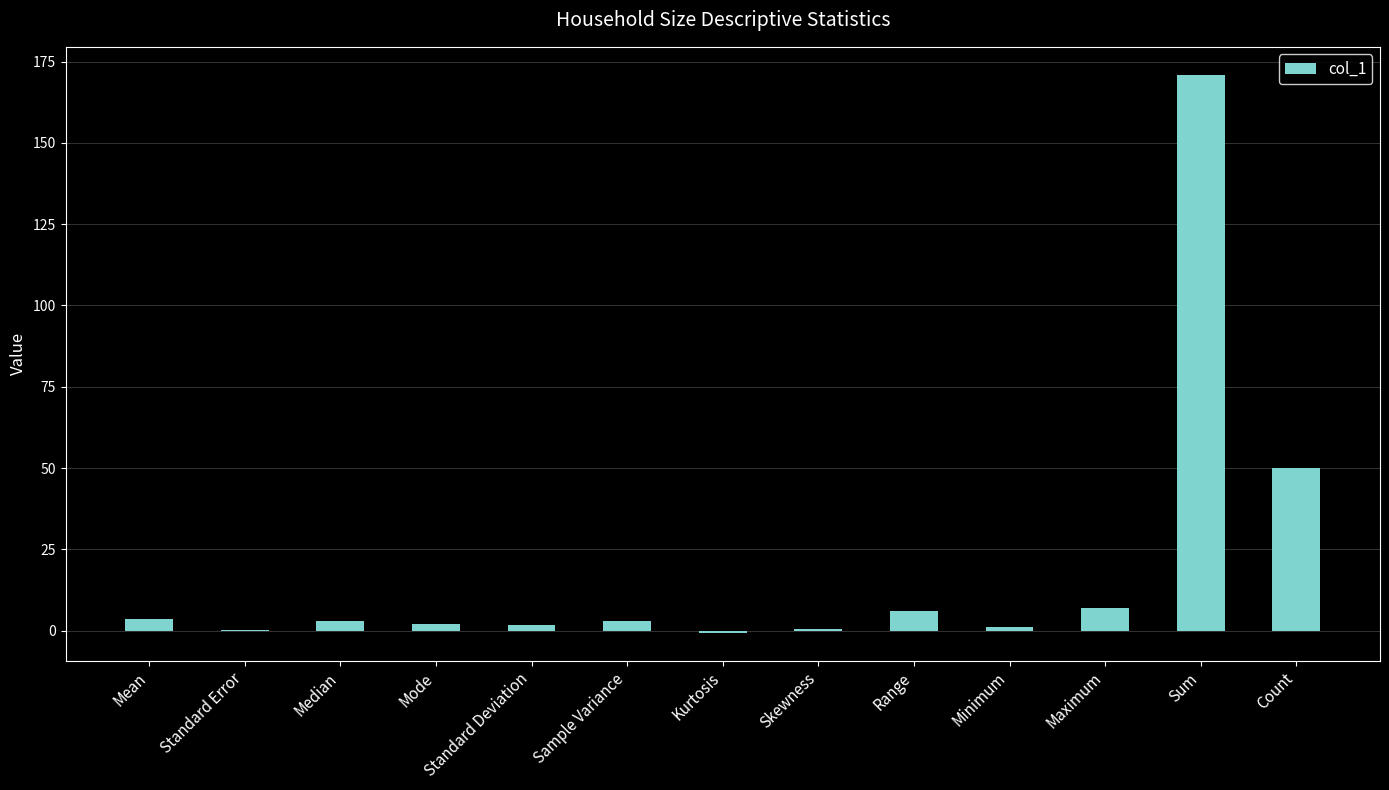

Which has a higher value, Standard Error or Sum?

Sum